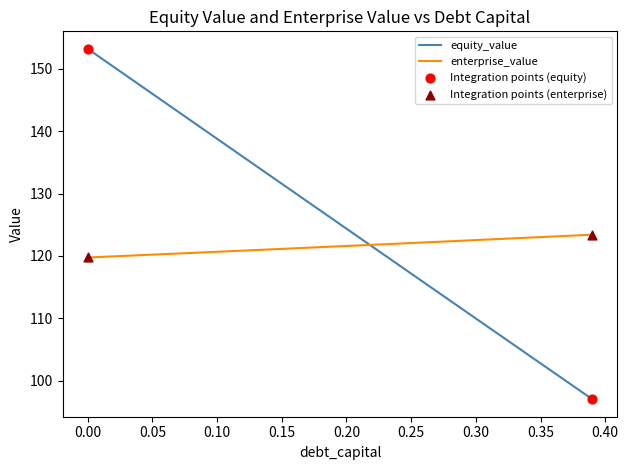

Which series has the largest total across all categories?

equity_value